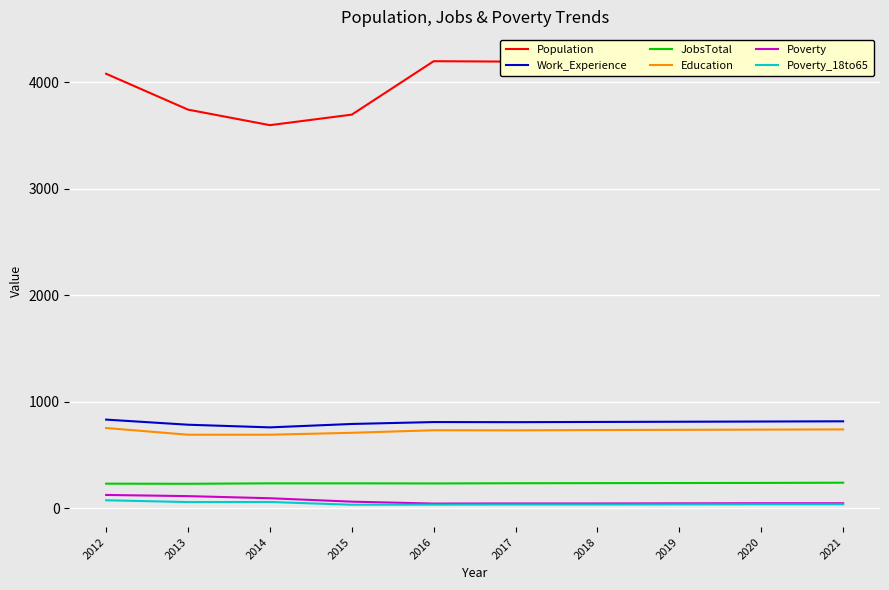

What is the value of the JobsTotal point at the 1st from the left?

230